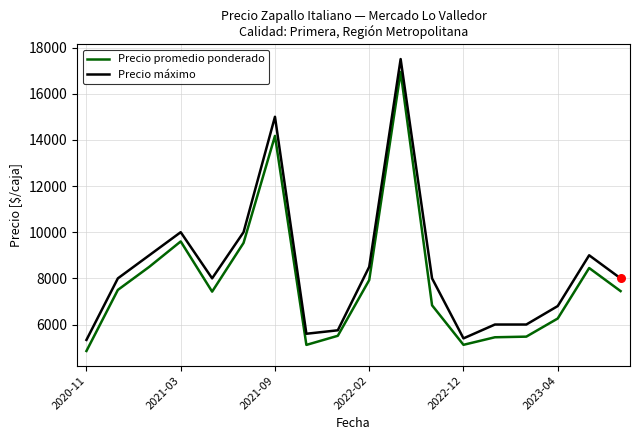

What is the minimum value shown in the chart?

4854.0